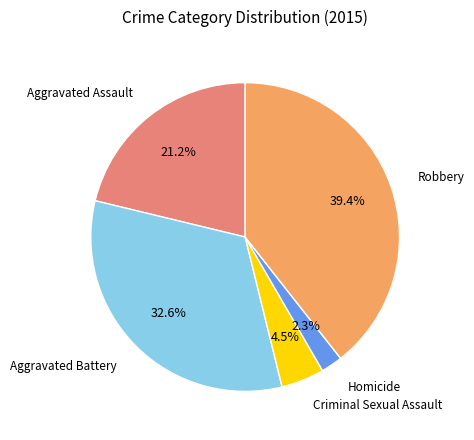

What portion of the pie excludes Aggravated Assault?

78.8%